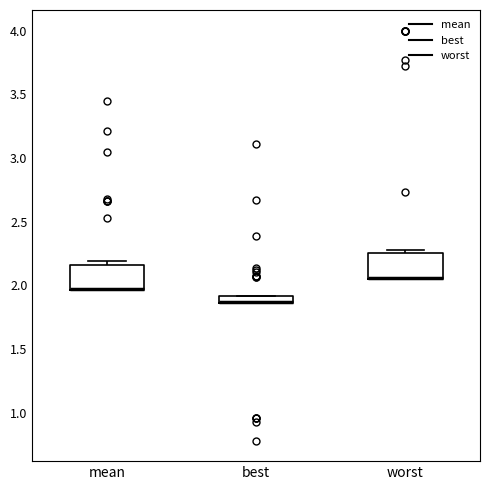

Where is the upper edge of the box for best on the y-axis? The values are not printed on the chart, so give them approximately, as read against the axis.

1.90